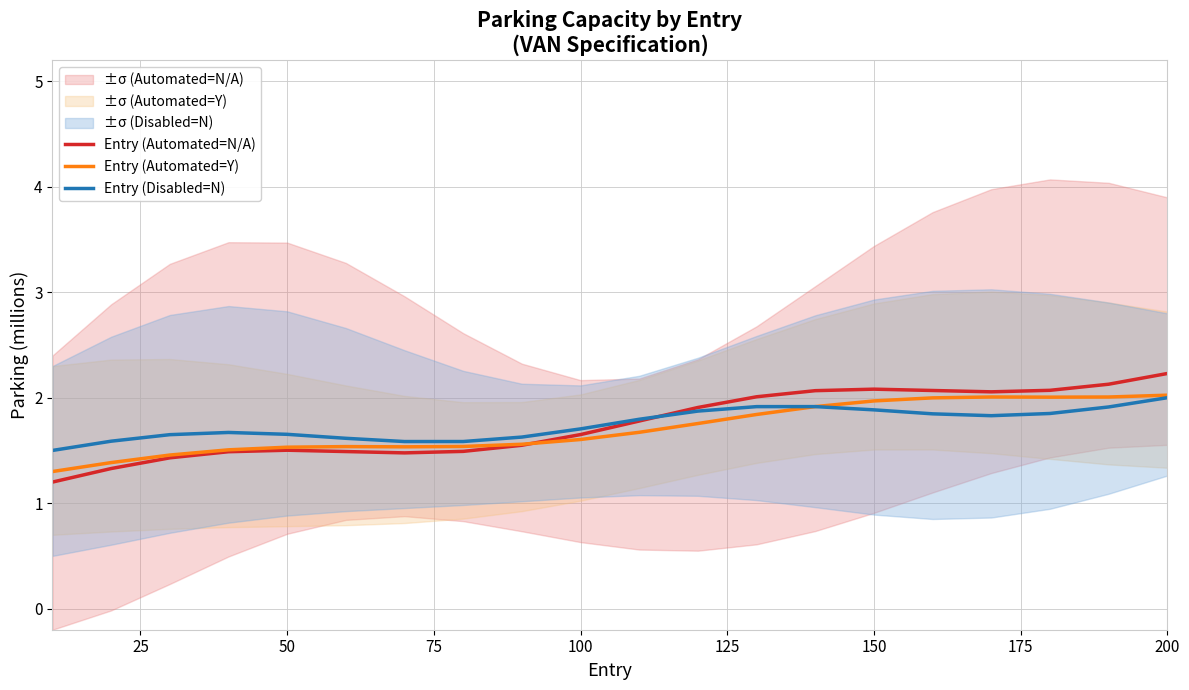

What is the difference between the maximum and minimum values in the Entry (Disabled=N) series?

0.5